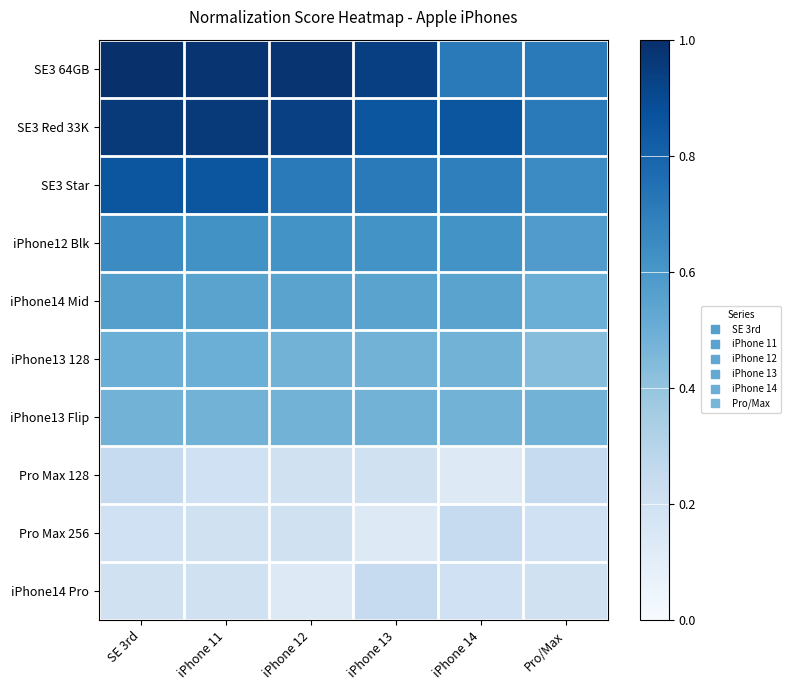

What is the difference between the highest and lowest values at iPhone 11?

0.8